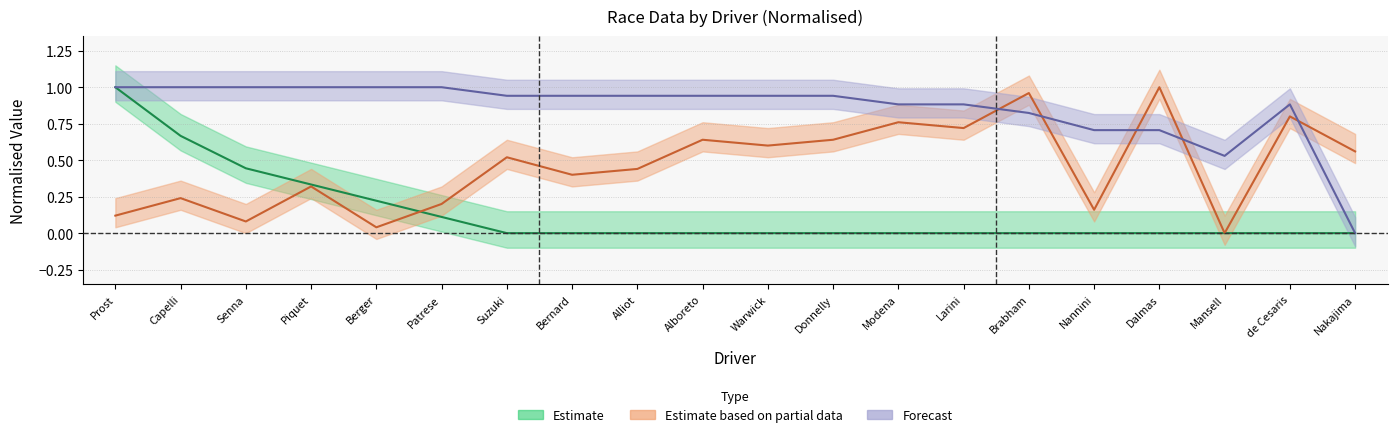

True or false: points has a value of 0.0 at de Cesaris.

True